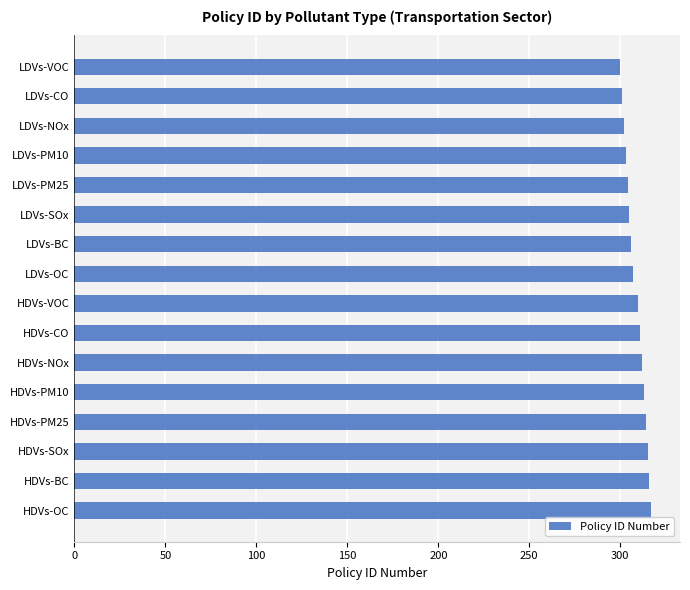

Which has a higher value, LDVs-VOC or HDVs-NOx?

HDVs-NOx